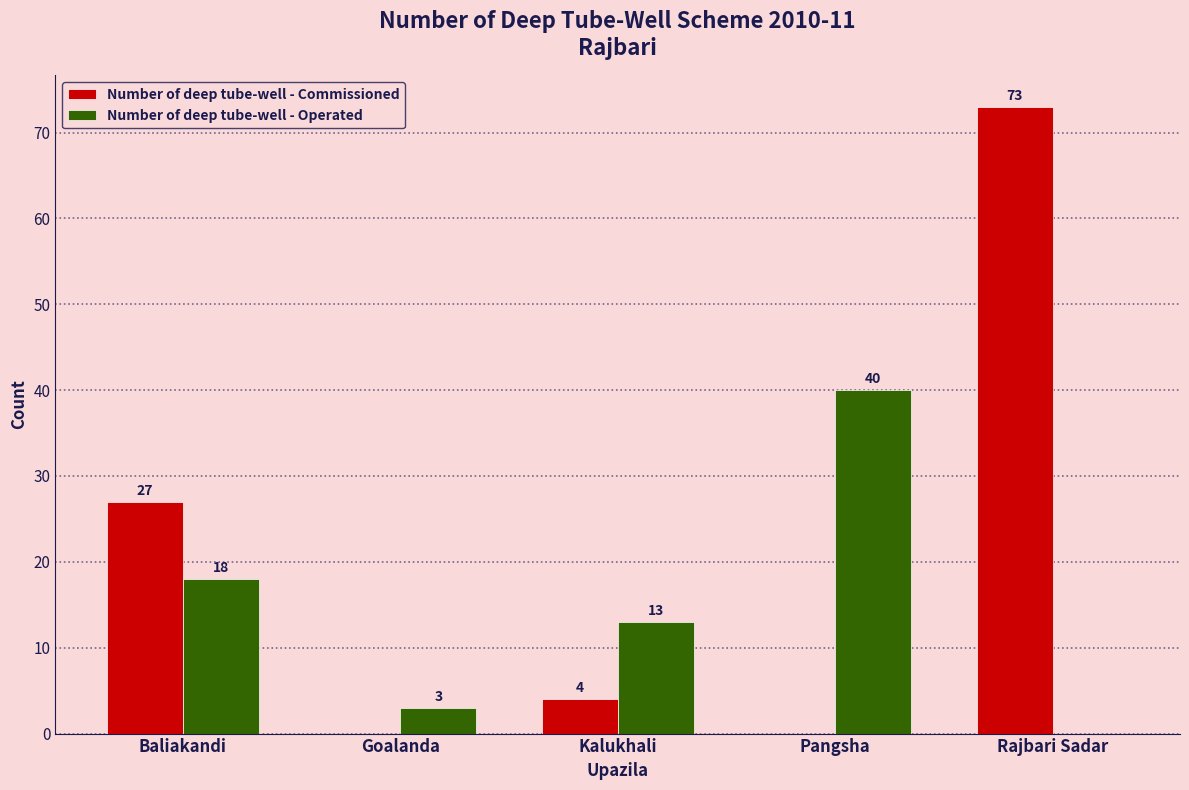

Where does the Number of deep tube-well - Commissioned series first go above 4?

Baliakandi